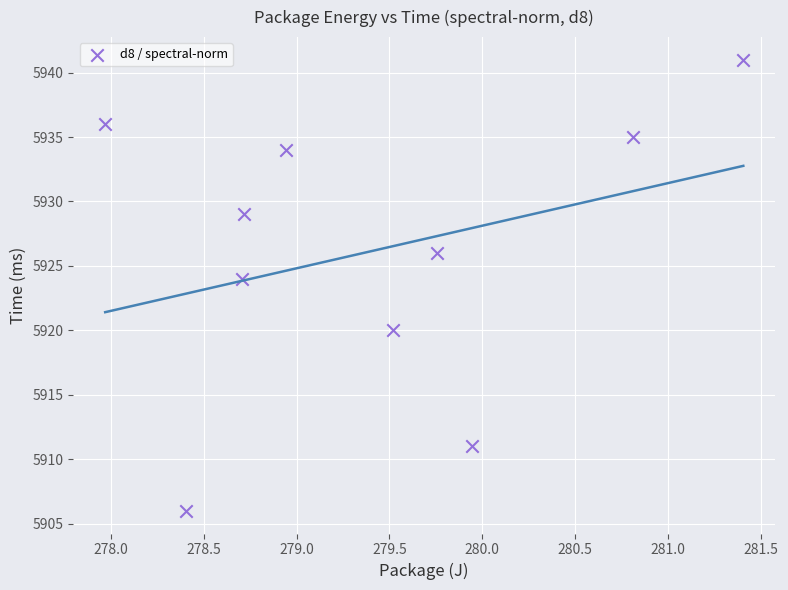

What is the average Y value?

5926